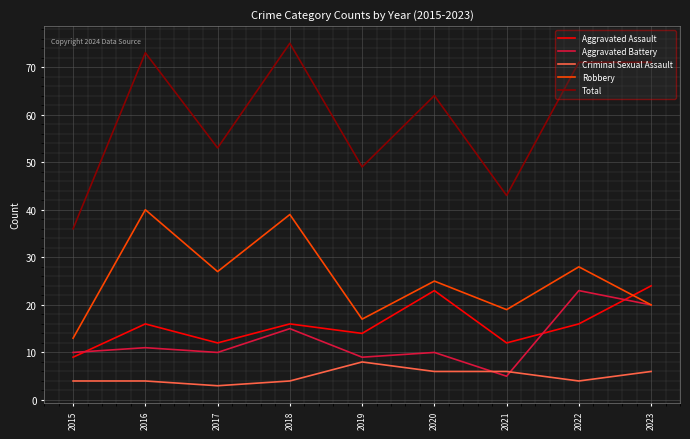

The Total series shows 75 at 2018. True or false?

True